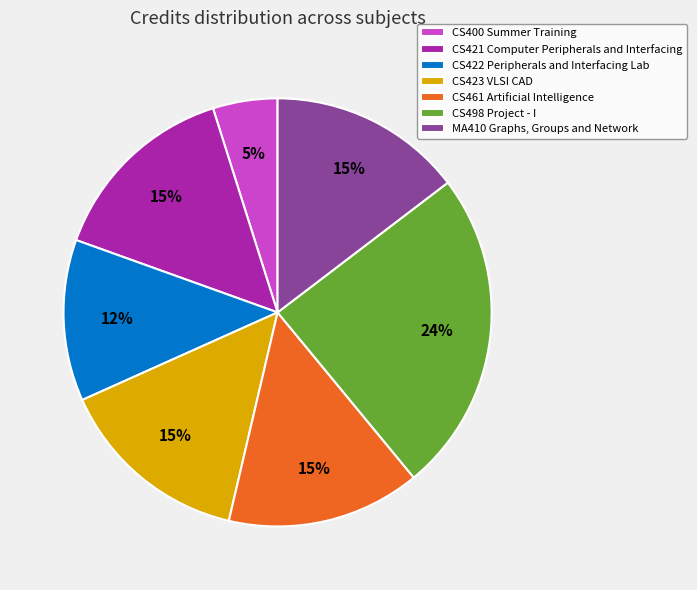

The CS421 Computer Peripherals and Interfacing slice represents 24% of the pie. True or false?

False